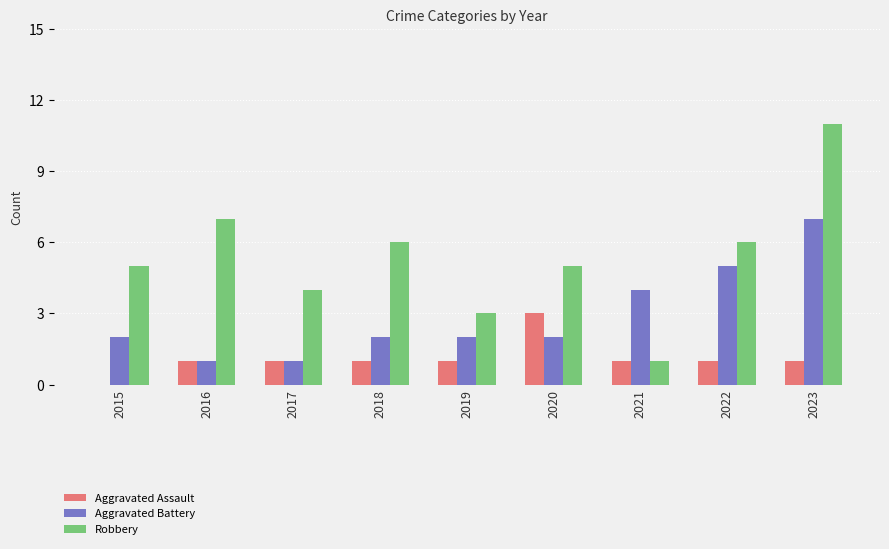

Between 2018 and 2022, which series saw the biggest shift?

Aggravated Battery